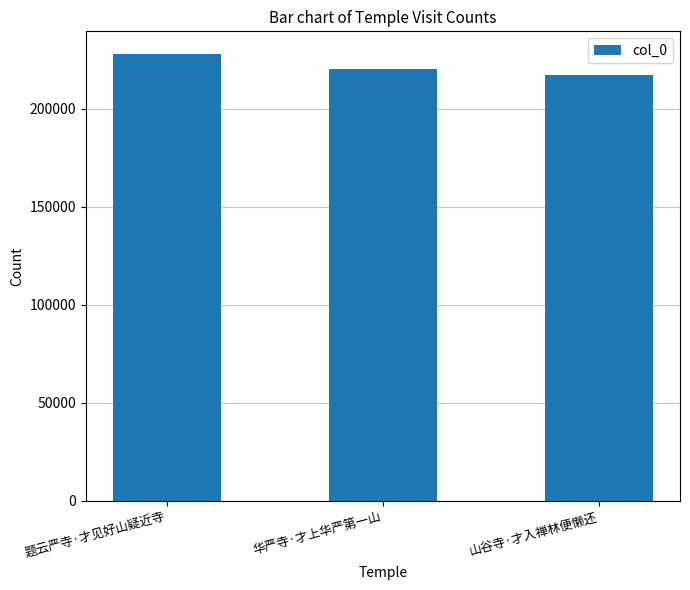

What is the average value?

221914